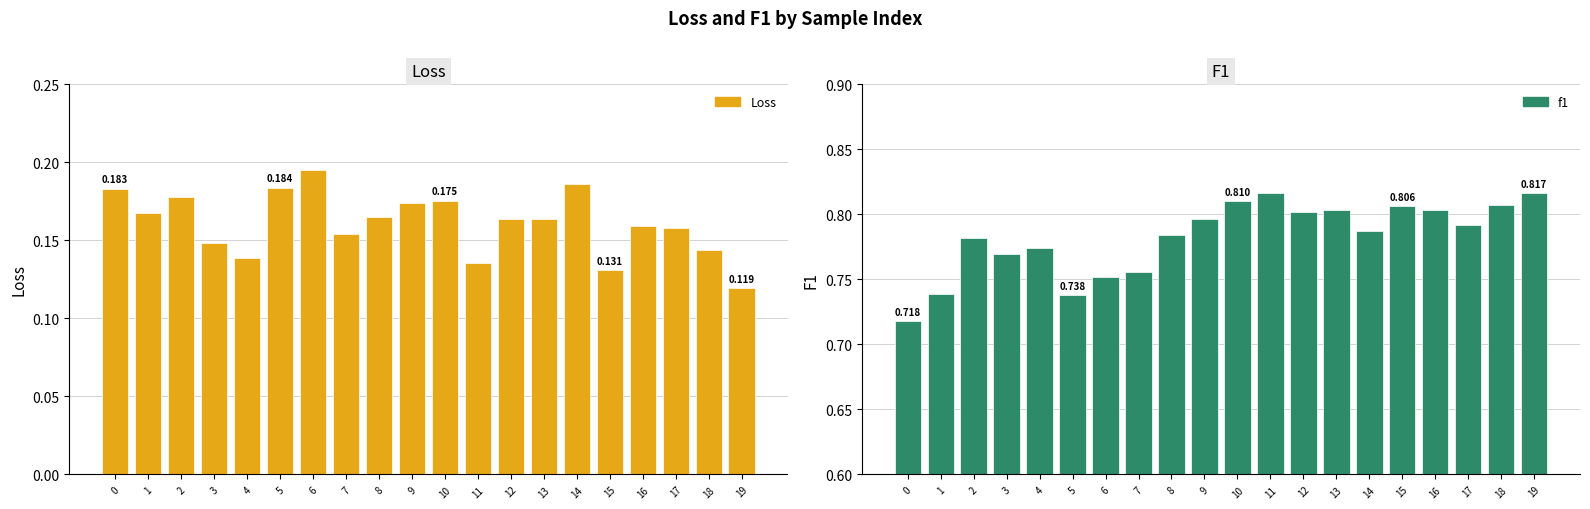

What is the difference between the highest and lowest values at 9?

0.6